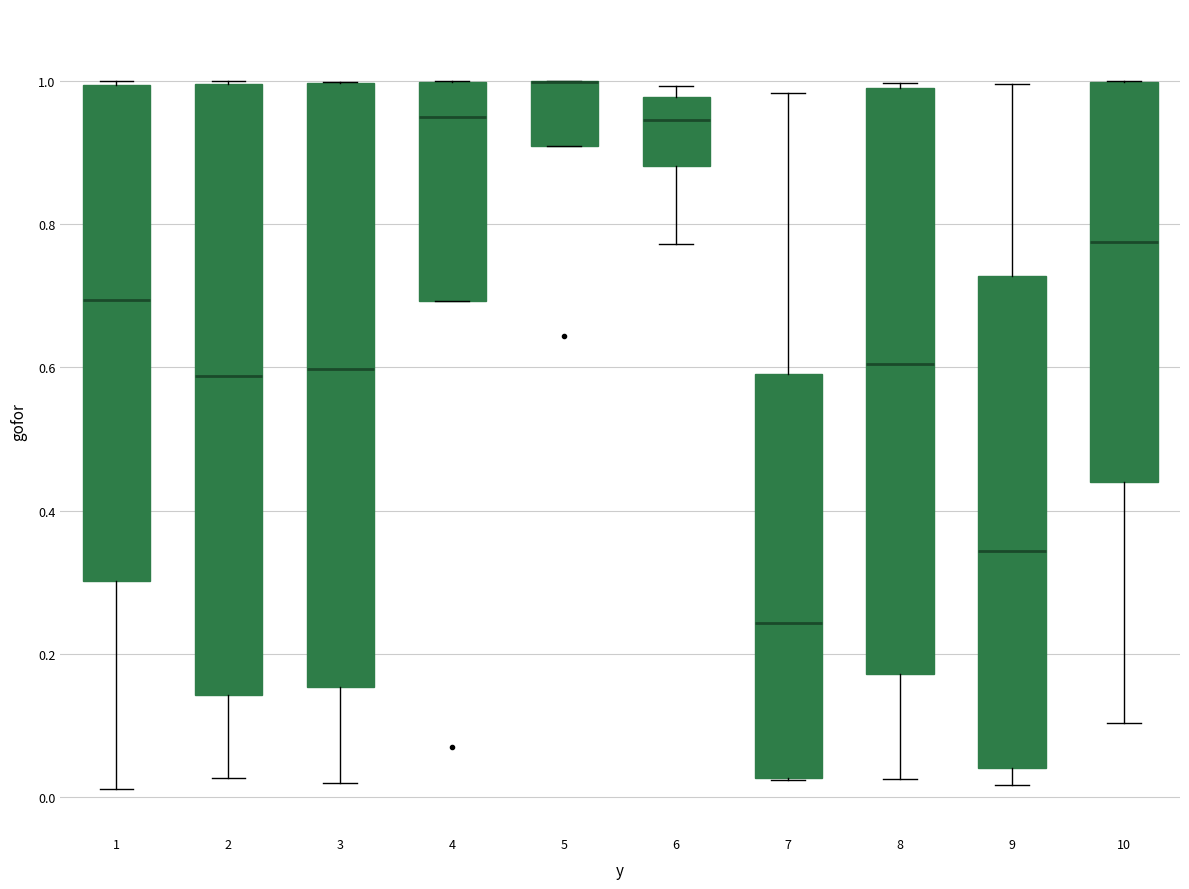

Reading left to right, transcribe this box plot: for each box, give where its median line is, the range the box spans, and where its two whiskers end, as read against the y-axis. The values are not printed on the chart, so give them approximately, as read against the axis.

1: median 0.70, box 0.30 to 1.00, whiskers 0.02 to 1.00 (just above the box's upper edge)
2: median 0.58, box 0.14 to 1.00, whiskers 0.02 to 1.00
3: median 0.60, box 0.16 to 1.00, whiskers 0.02 to 1.00
4: median 0.94, box 0.70 to 1.00, whiskers 0.70 to 1.00
5: median 1.00 (drawn on the box's upper edge), box 0.90 to 1.00, whiskers 0.90 to 1.00
6: median 0.94, box 0.88 to 0.98, whiskers 0.78 to 1.00
7: median 0.24, box 0.02 to 0.60, whiskers 0.02 to 0.98
8: median 0.60, box 0.18 to 1.00, whiskers 0.02 to 1.00 (just above the box's upper edge)
9: median 0.34, box 0.04 to 0.72, whiskers 0.02 to 1.00
10: median 0.78, box 0.44 to 1.00, whiskers 0.10 to 1.00